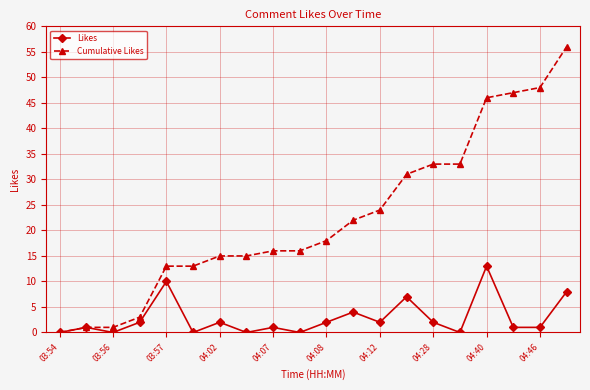

What is the greatest value displayed?

56